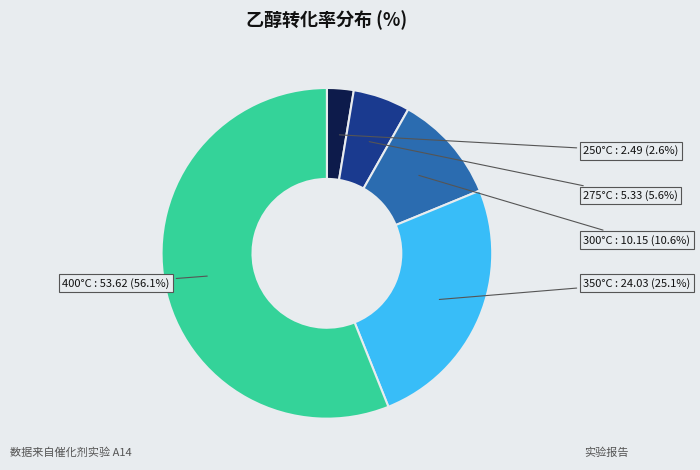

Is there a majority slice in this chart?

Yes